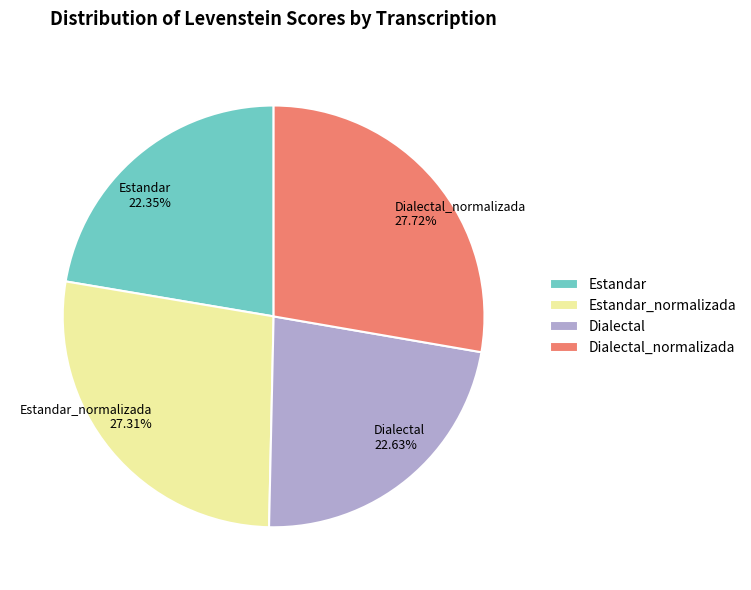

What is the ratio of the value at Estandar_normalizada to the value at Estandar?

1.2